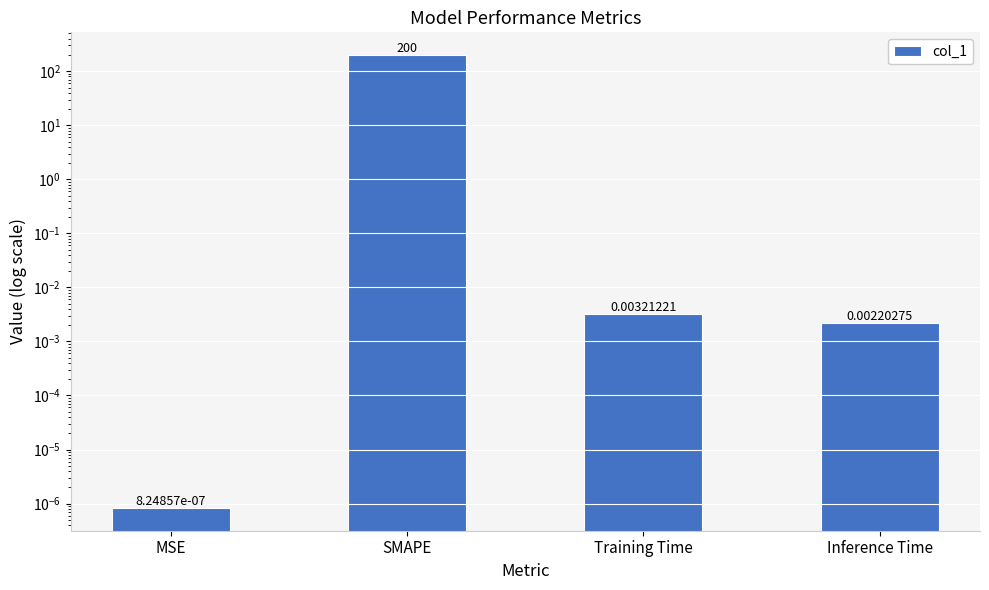

What is the label of the 1st bar from the right?

Inference Time